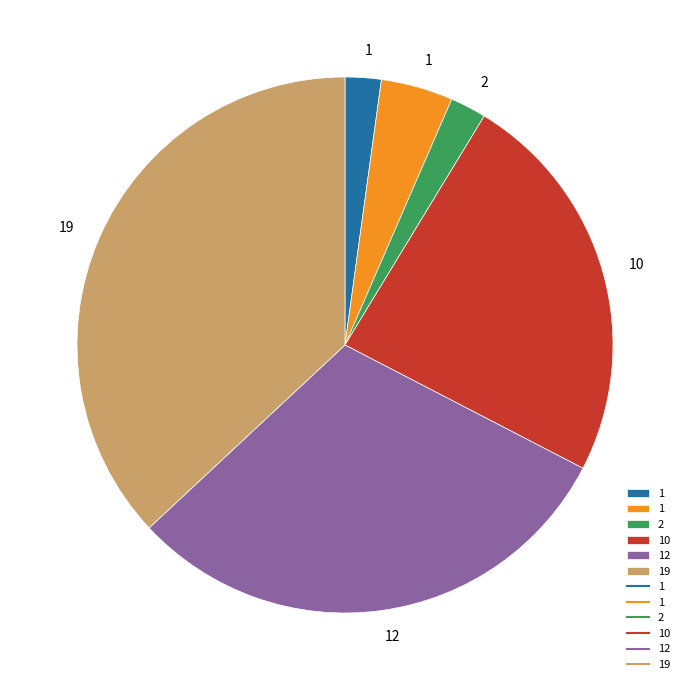

Is there a majority slice in this chart?

No